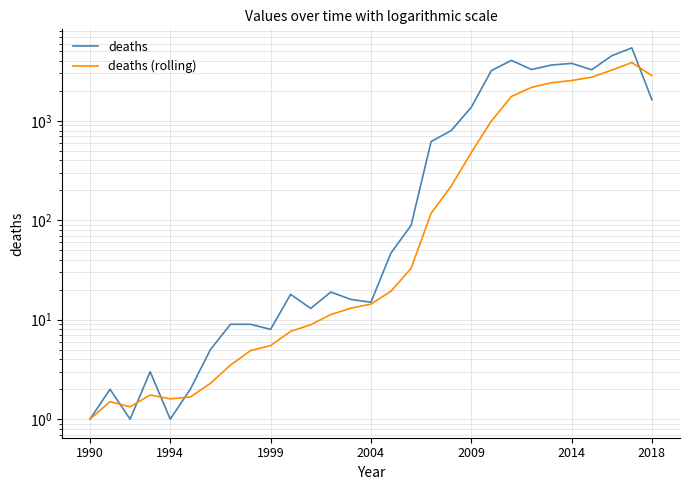

Does the chart display data point markers on the line(s)?

No